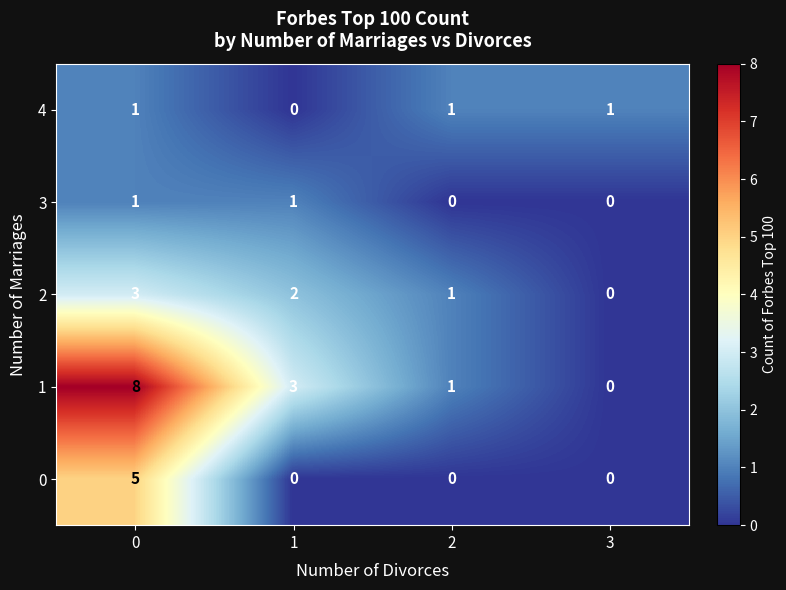

True or false: 3 has a value of 0 at 0.

False